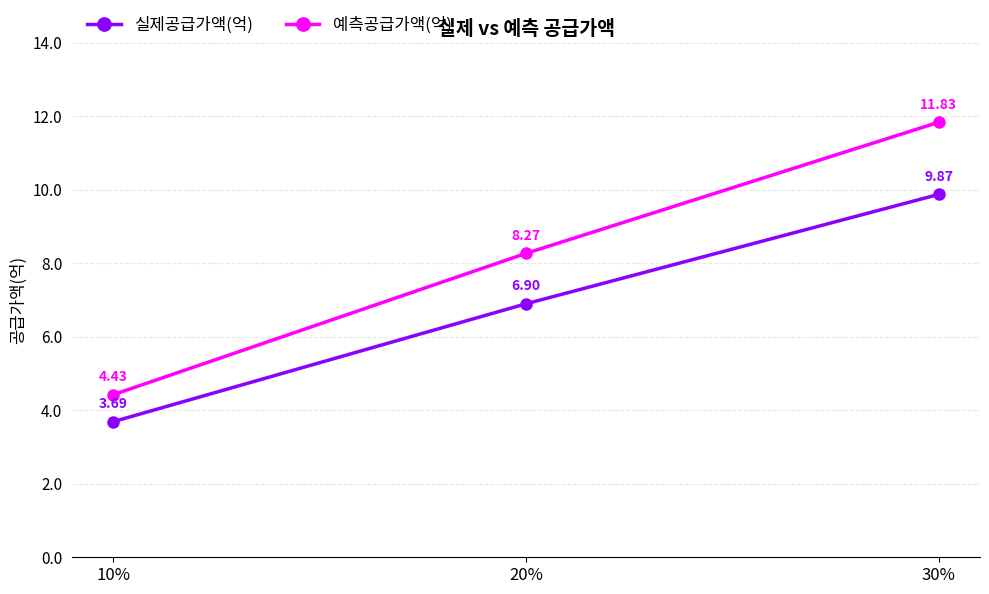

What is the difference between the 예측공급가액(억) values at 20% and 30%?

3.6